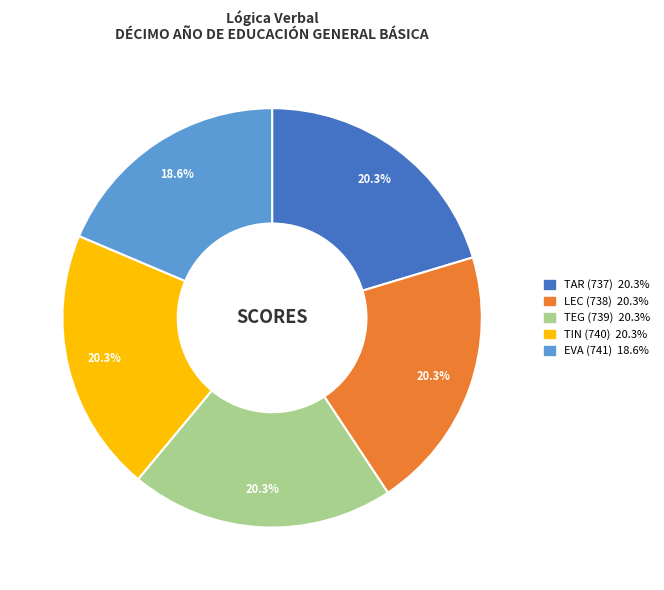

Count the number of slices in the pie.

5